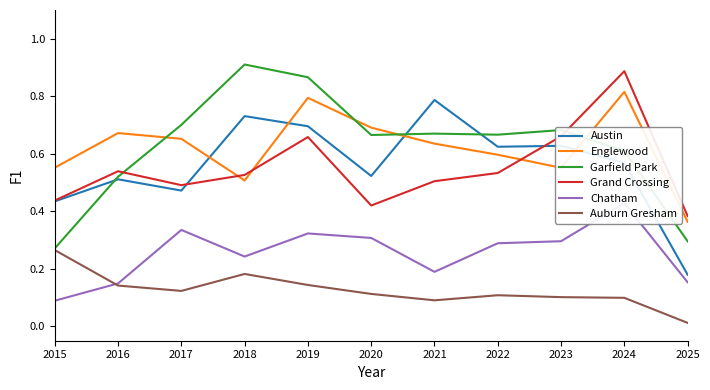

List the series in order of their peak value, lowest first.

Auburn Gresham, Chatham, Austin, Englewood, Grand Crossing, Garfield Park